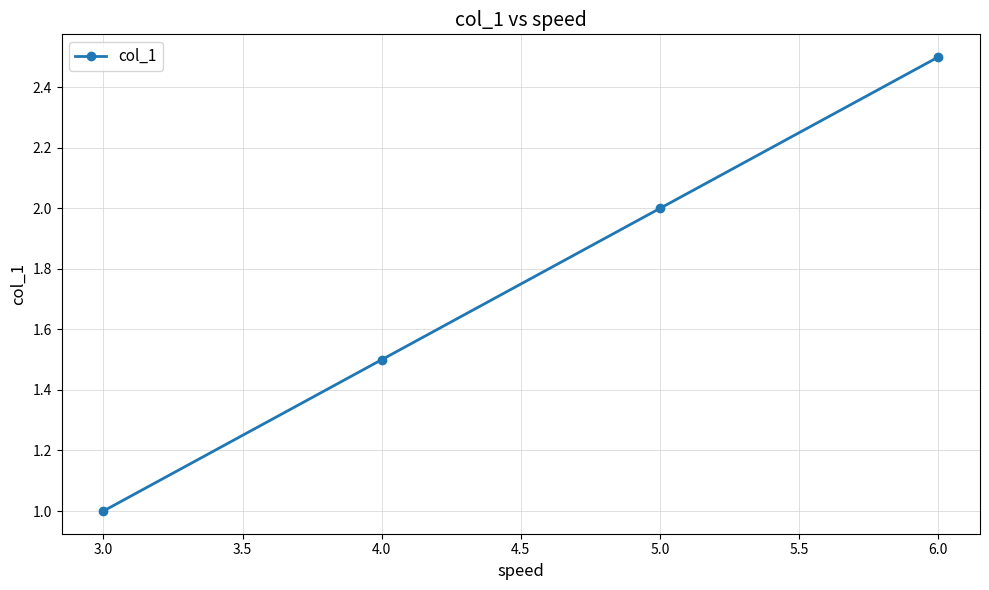

Between 6.0 and 3.0, which is larger?

6.0